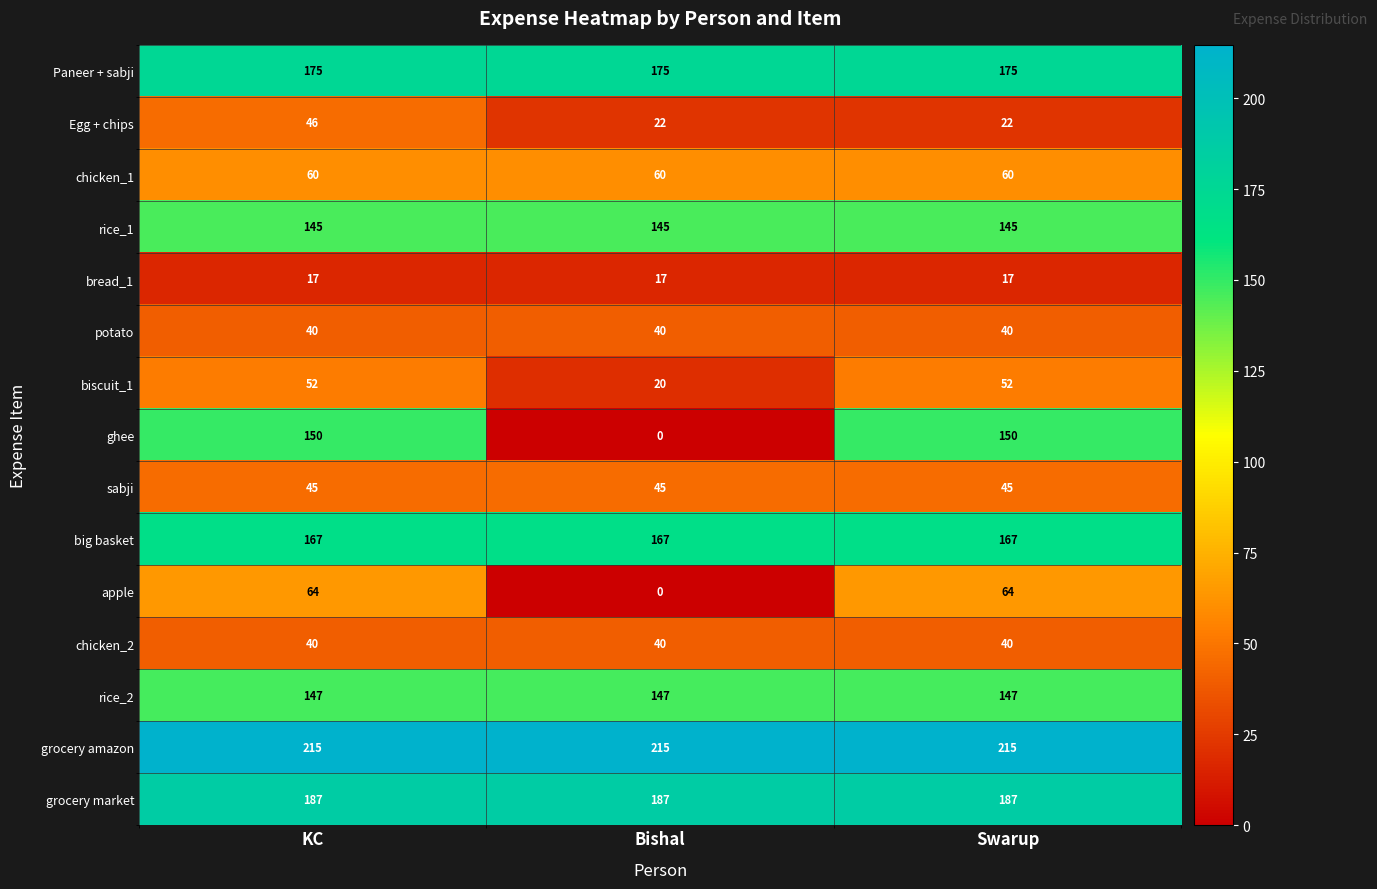

How many data points does each series have?

3